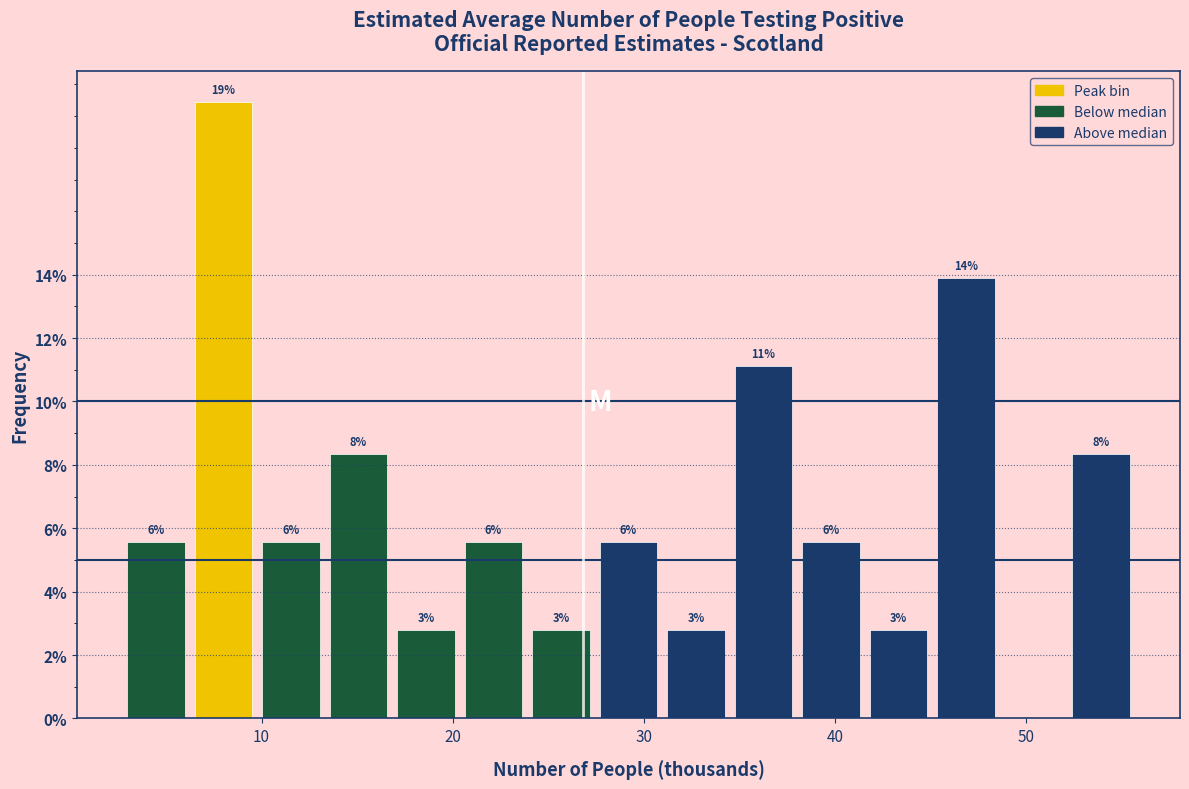

Around what value on the x-axis is the tallest bar? Give the approximate position of its centre, as read against the axis.

8